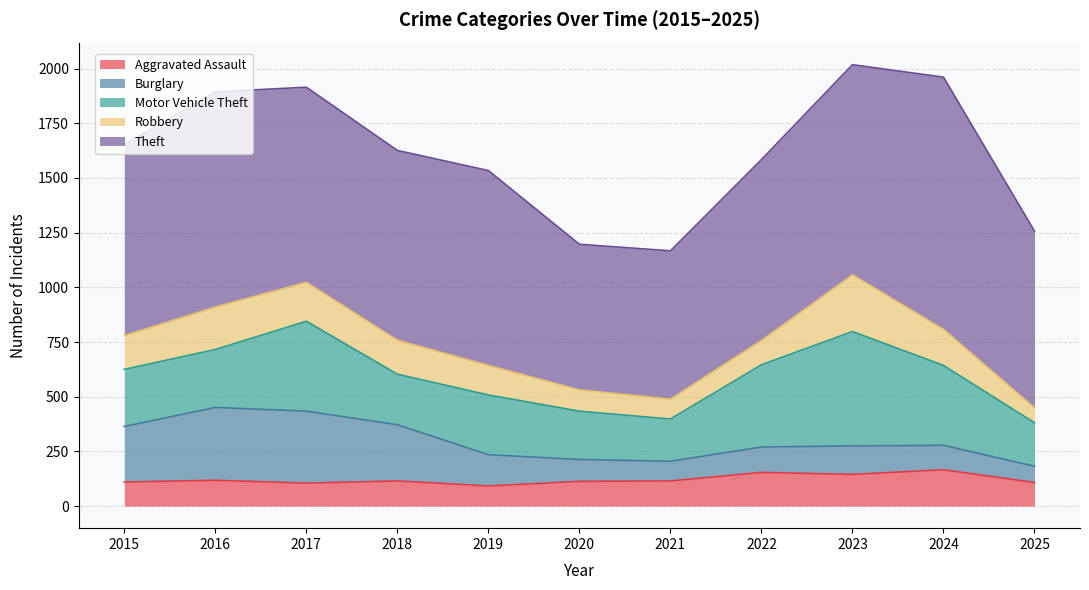

Which series has the largest total across all categories?

Theft